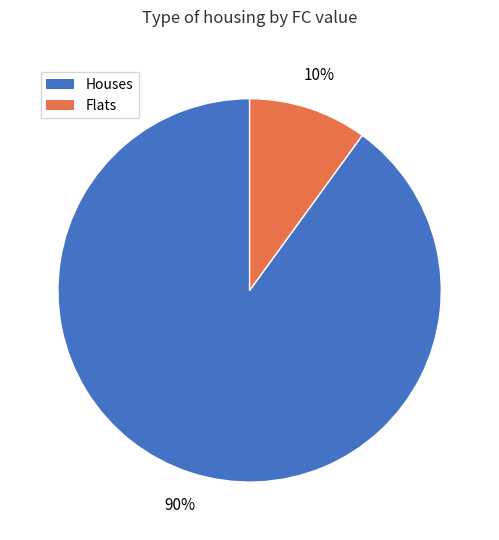

To the nearest percent, what is the average slice percentage?

50%